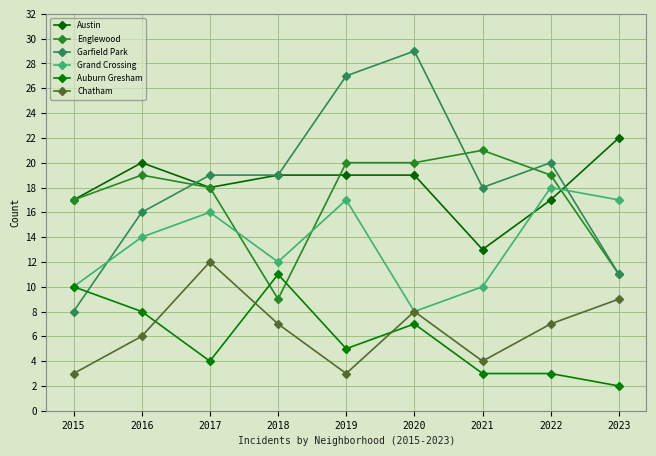

Is this an area chart (filled region under the line)?

No